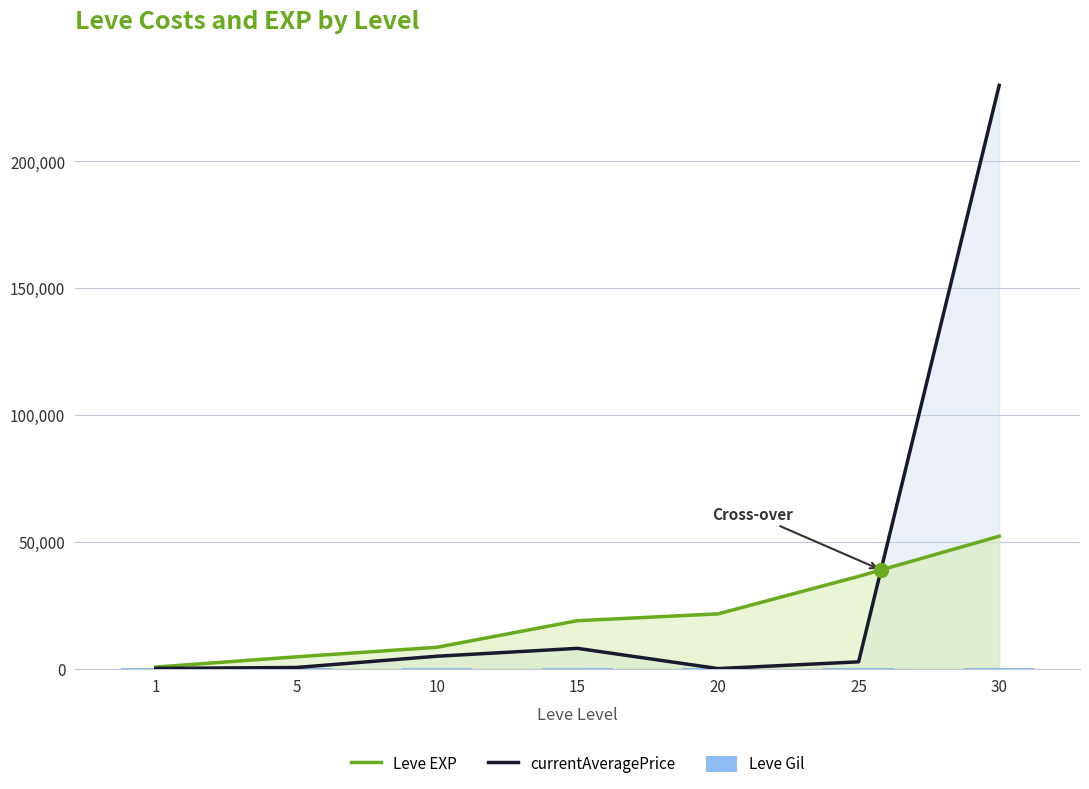

What is the difference between the maximum and minimum values in the currentAveragePrice series?

229980.0